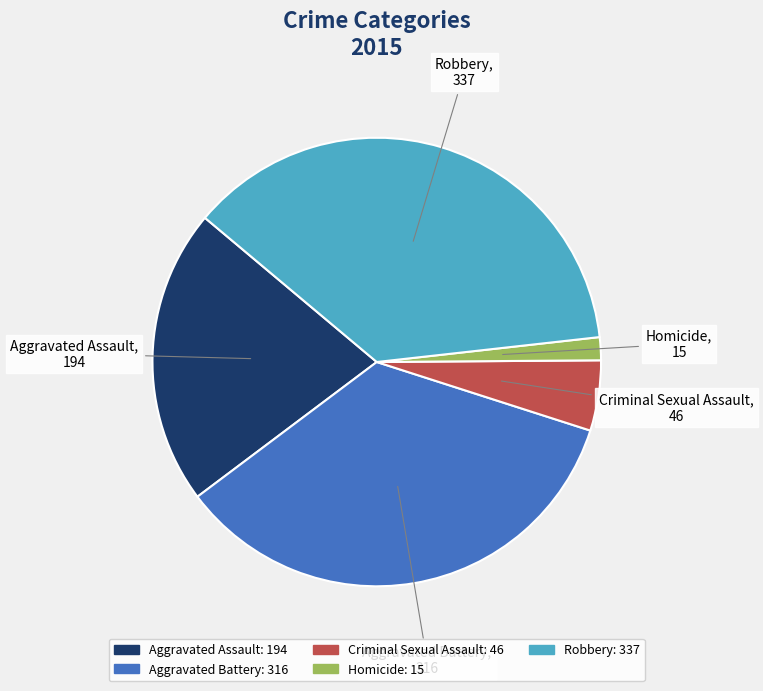

What is the ratio of the value at Aggravated Battery to the value at Criminal Sexual Assault?

6.9